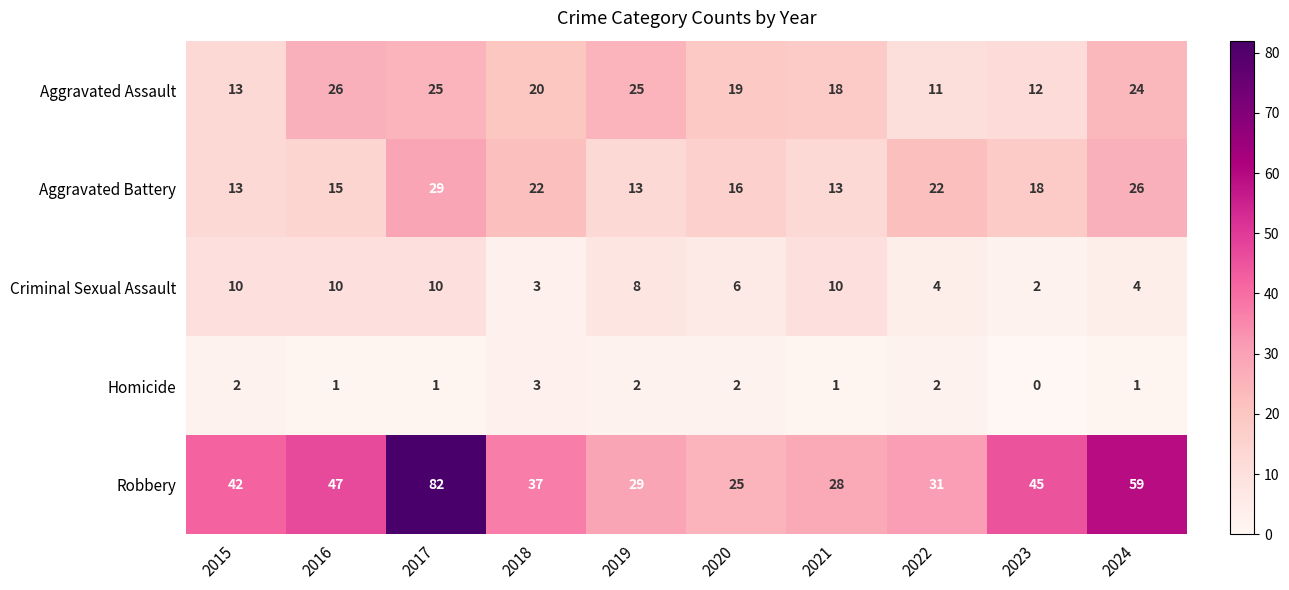

The value of Robbery at 2017 is 82. True or false?

True